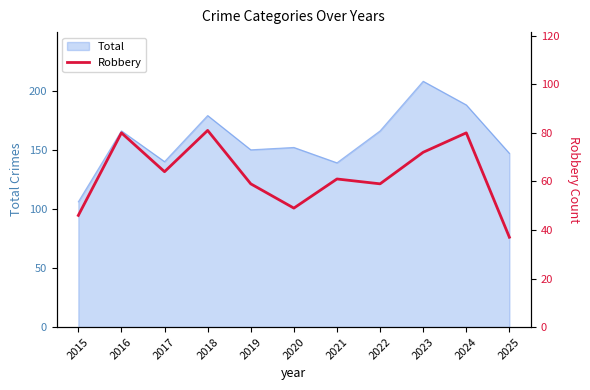

How many data points are above 61?

5